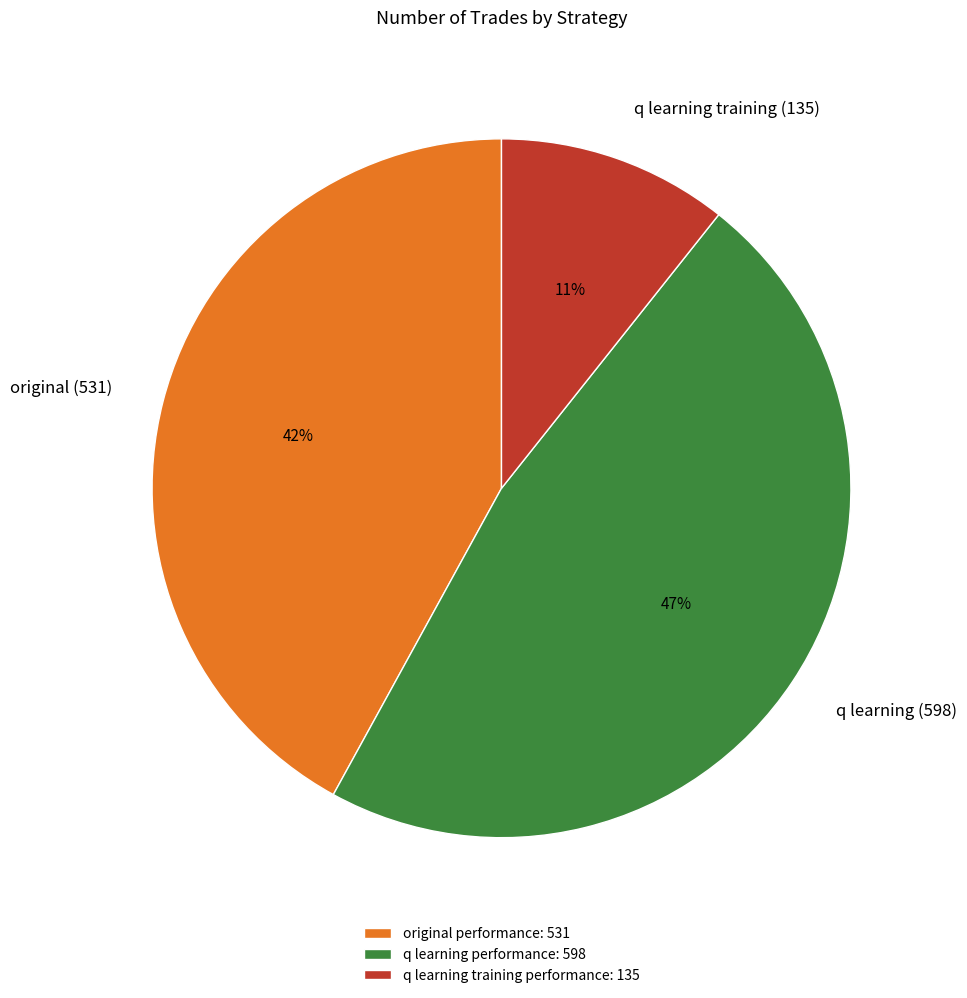

The q learning training performance: 135 slice represents 11% of the pie. True or false?

True